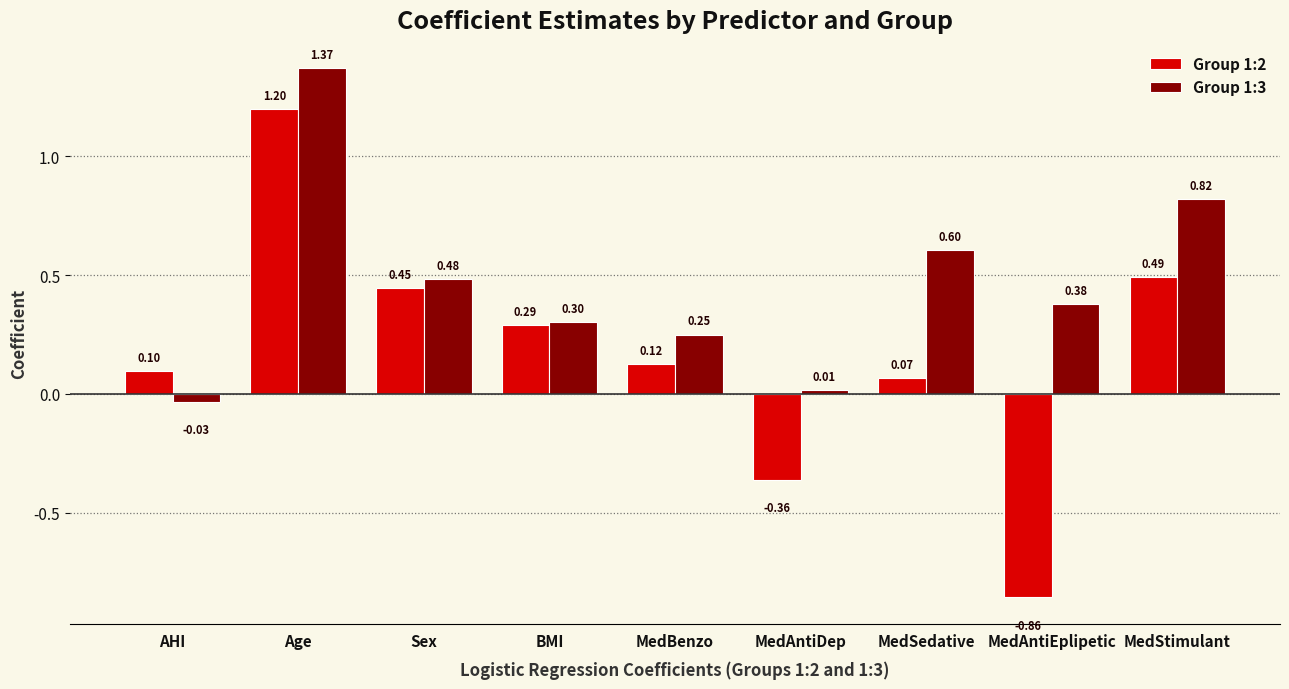

At which label does Group 1:2 first exceed 0?

AHI